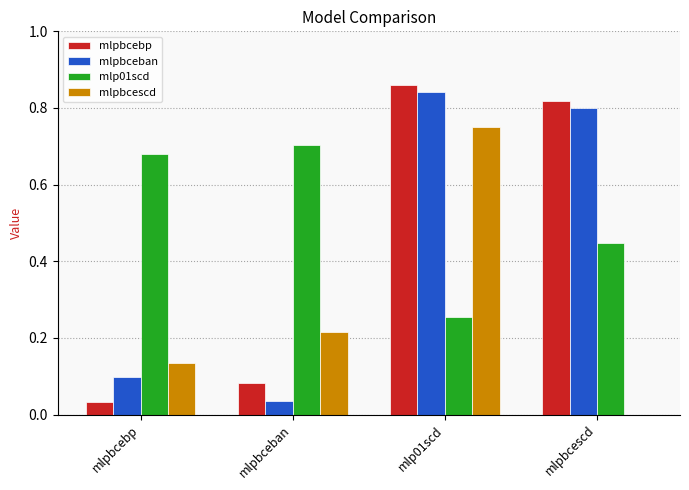

True or false: mlpbcescd has a value of 0.8 at mlp01scd.

True